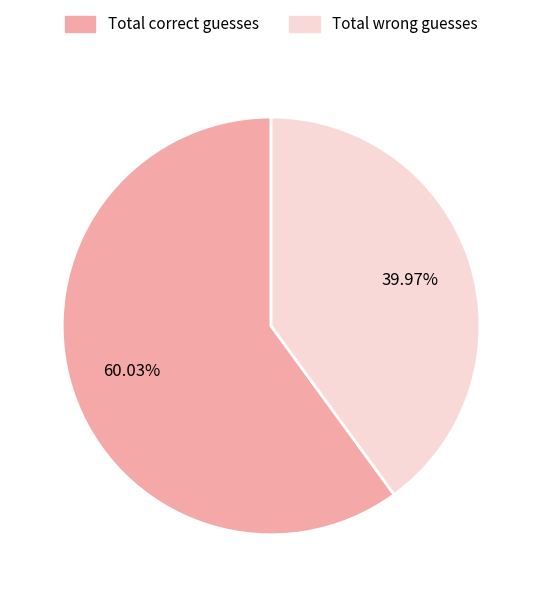

Does any single category account for the majority?

Yes